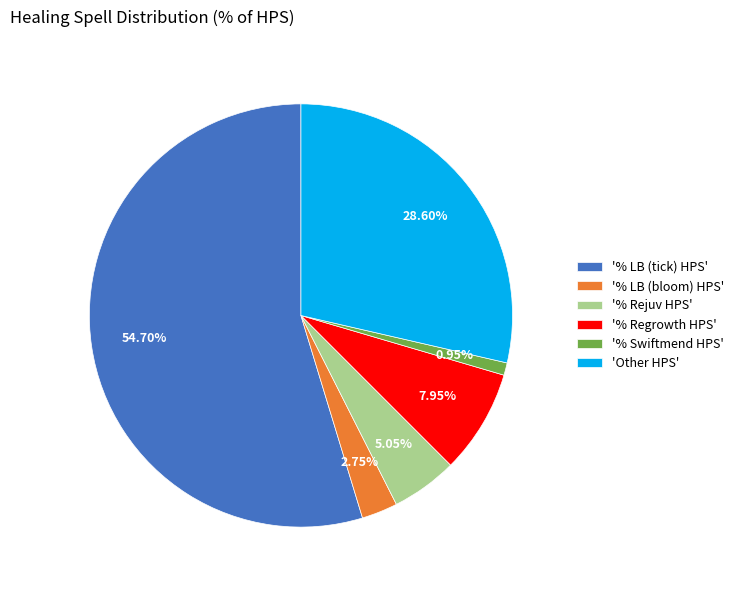

To the nearest percent, what is the average slice percentage?

17%